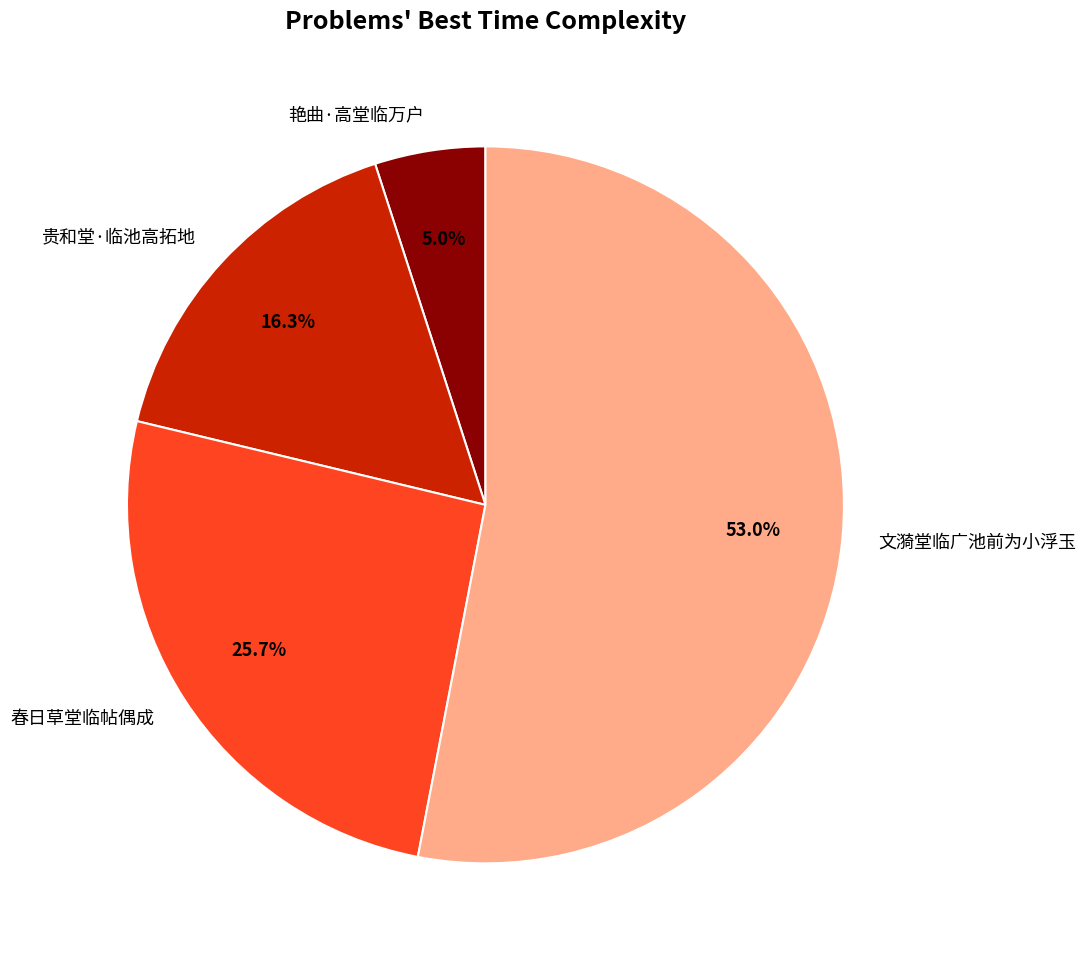

Between 春日草堂临帖偶成 and 文漪堂临广池前为小浮玉, which is larger?

文漪堂临广池前为小浮玉